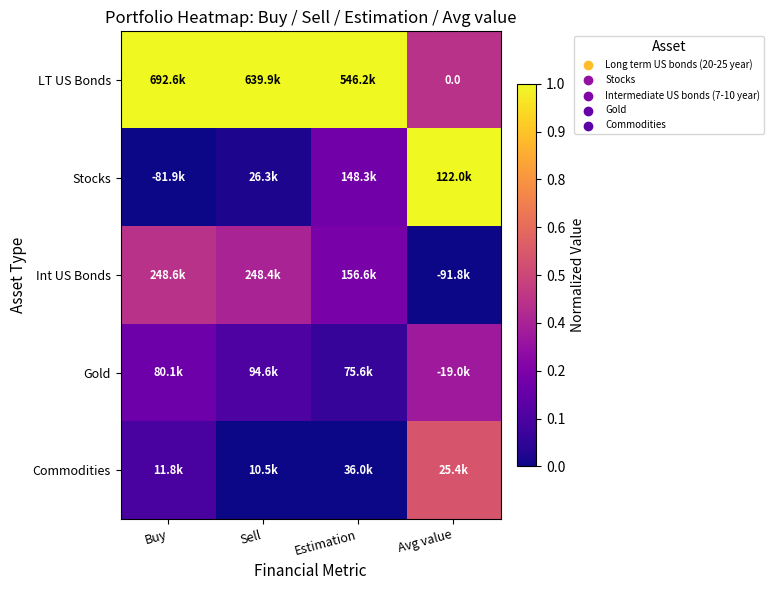

What is the approximate value of Gold at Buy?

0.2